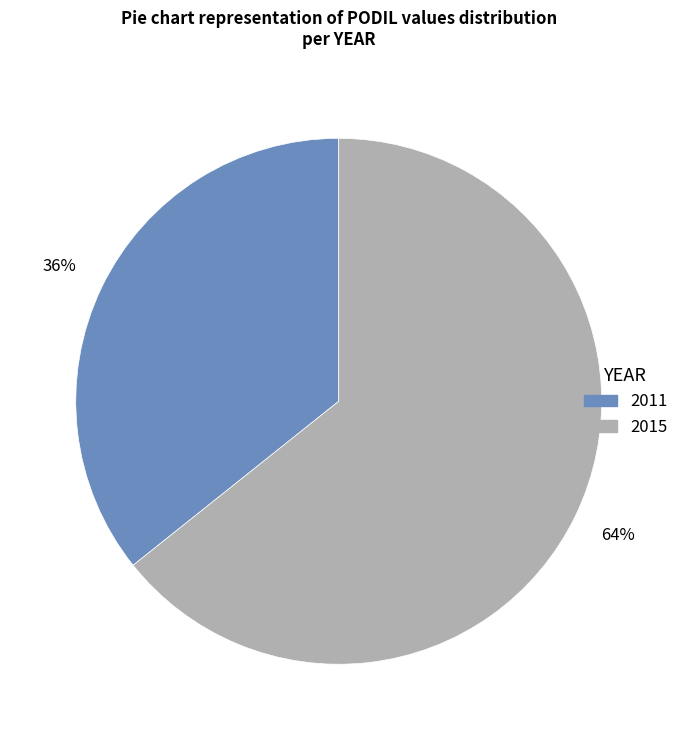

To the nearest percent, what portion does 2011 represent?

36%